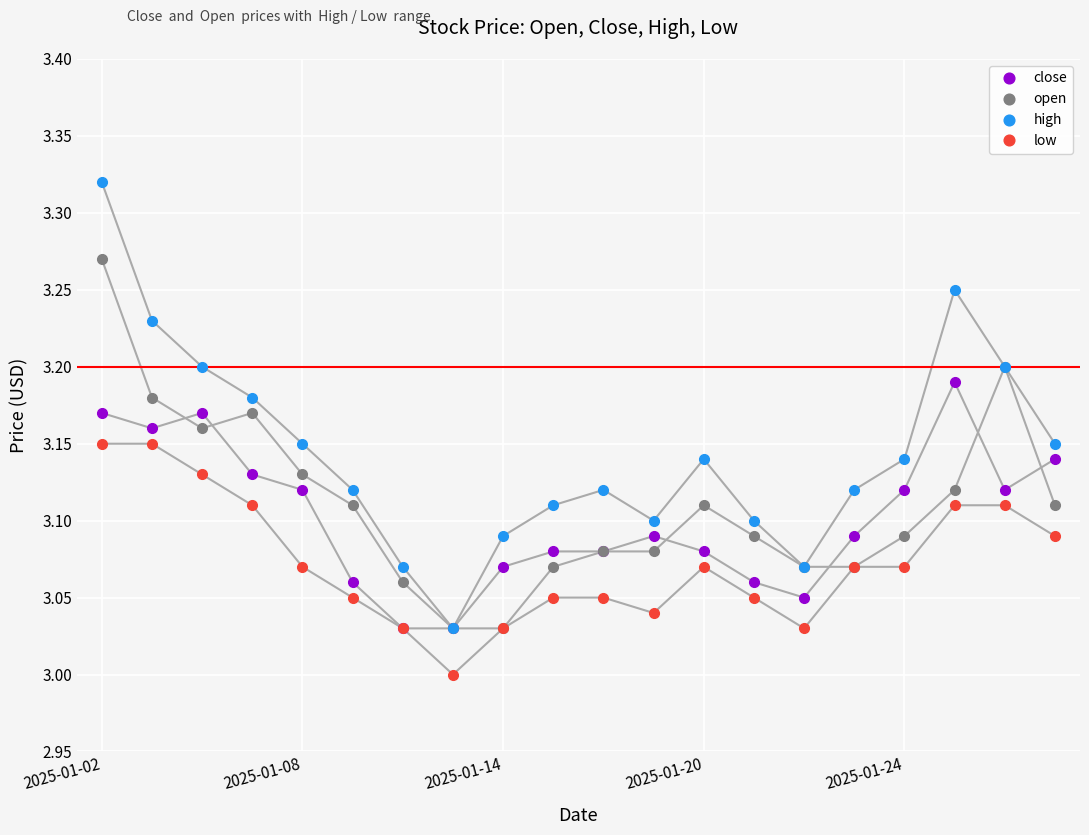

True or false: close has more than 1 points higher than both neighbors.

True